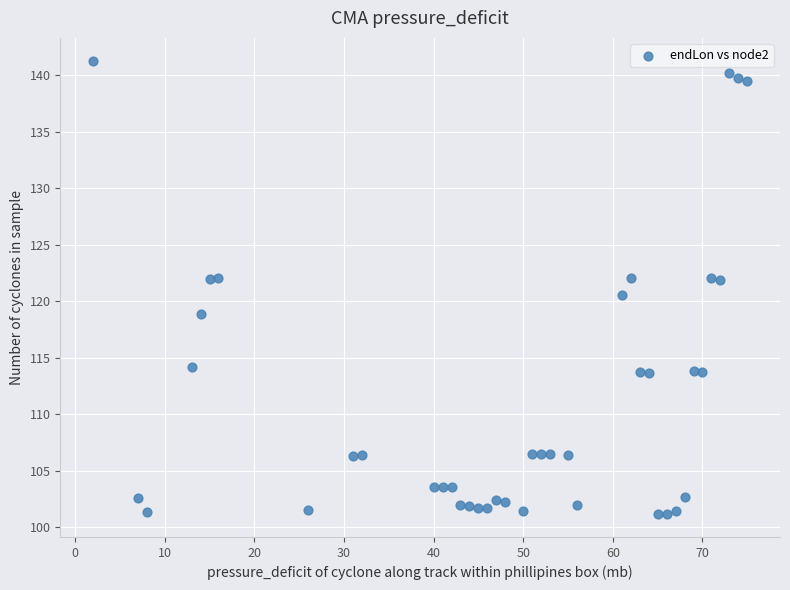

What is the range of X values (max minus min)?

73.0